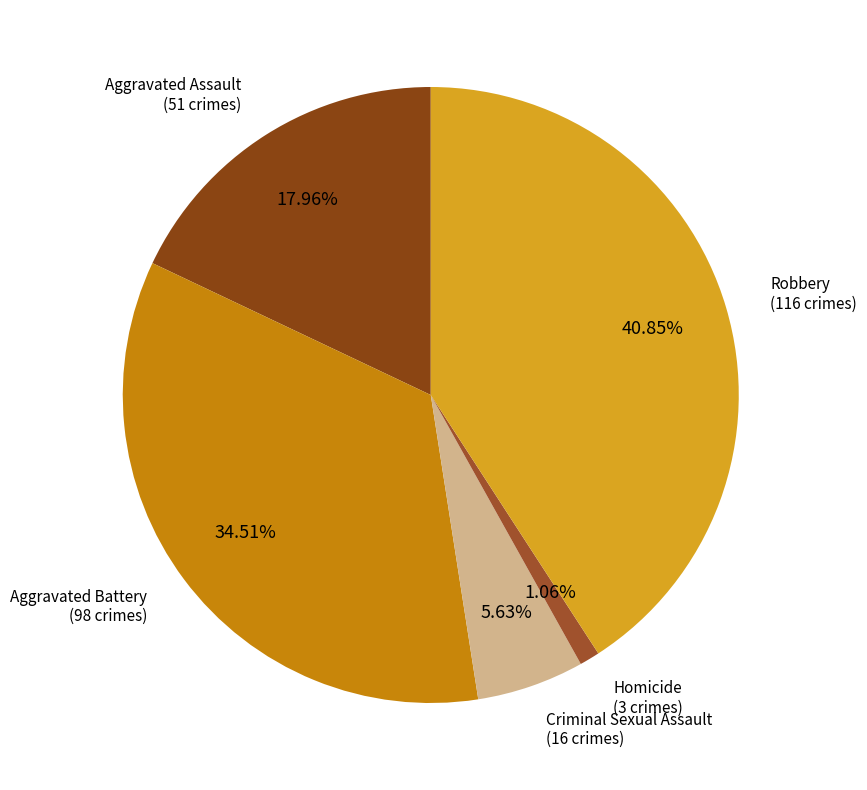

Count the number of slices in the pie.

5